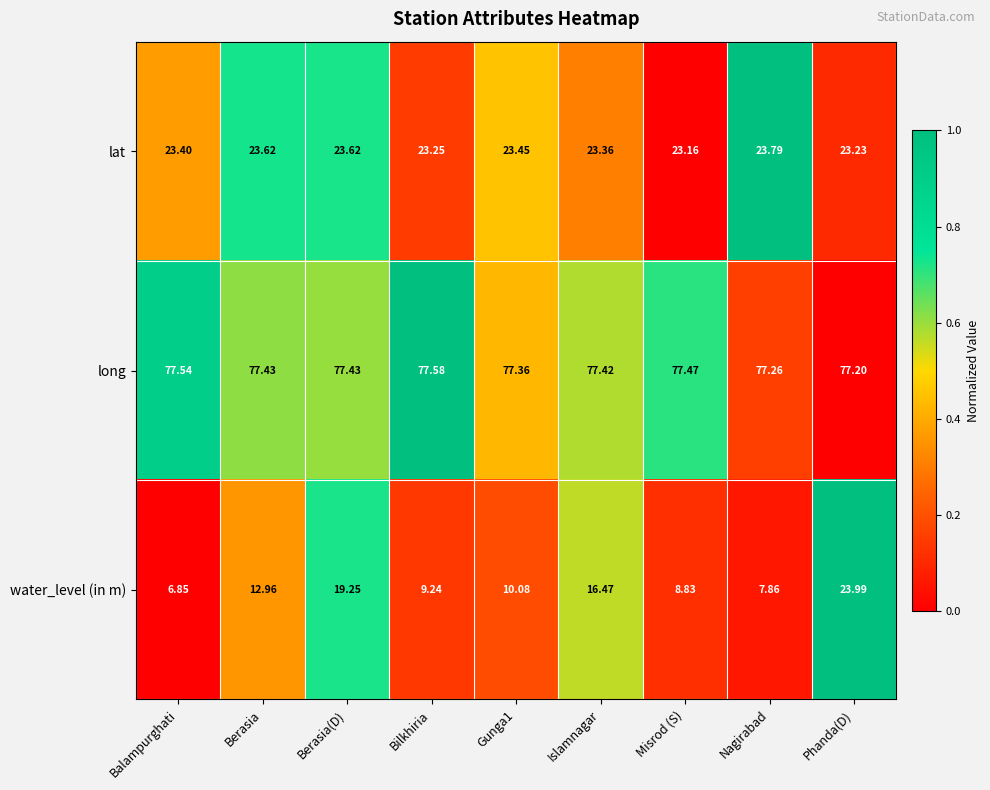

Which series has the largest total across all categories?

long